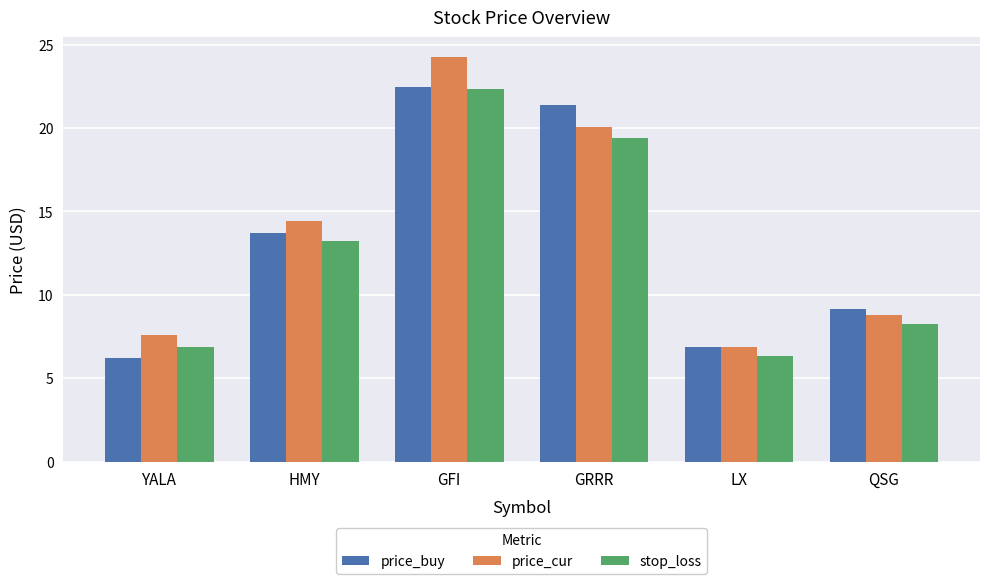

True or false: price_cur has a value of 16.0 at GFI.

False